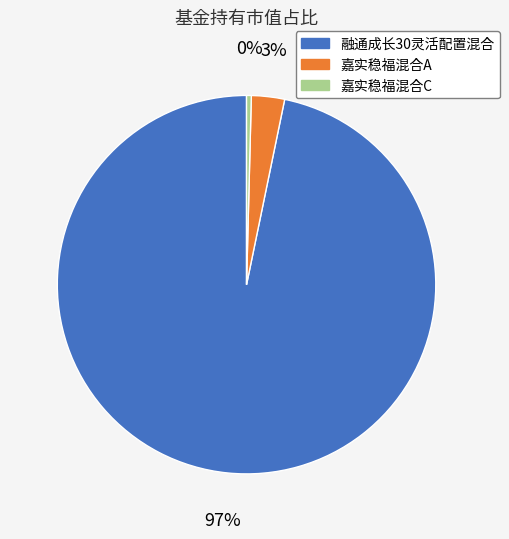

Count the number of slices in the pie.

3